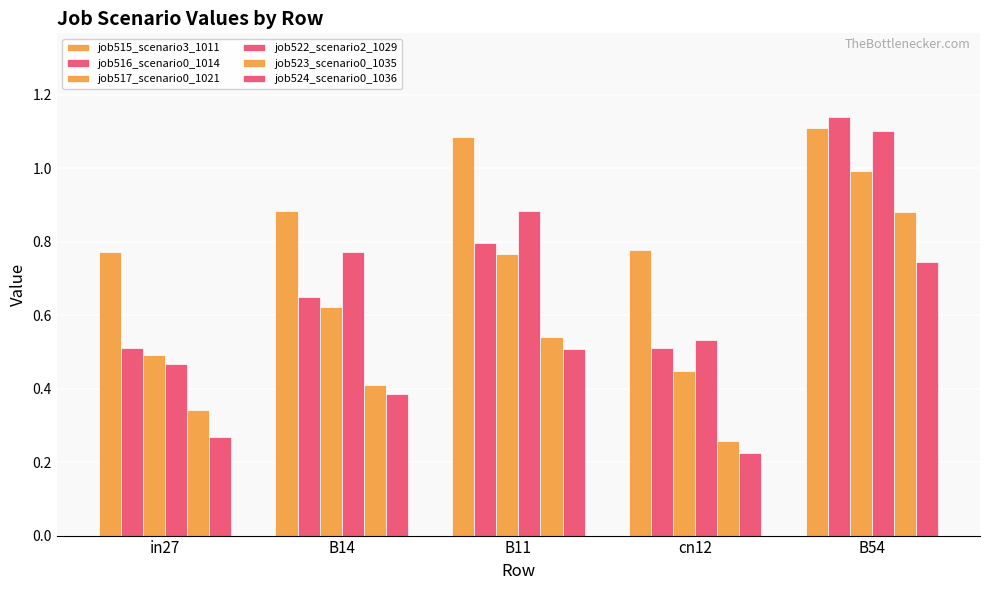

True or false: job516_scenario0_1014 has a value of 0.5 at in27.

True